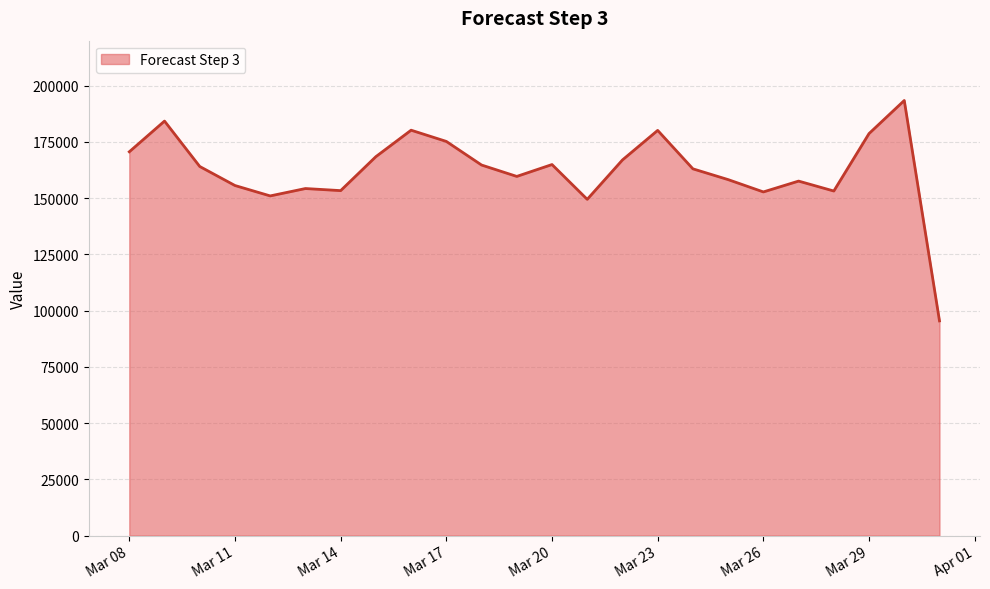

What is the maximum value shown in the chart?

193409